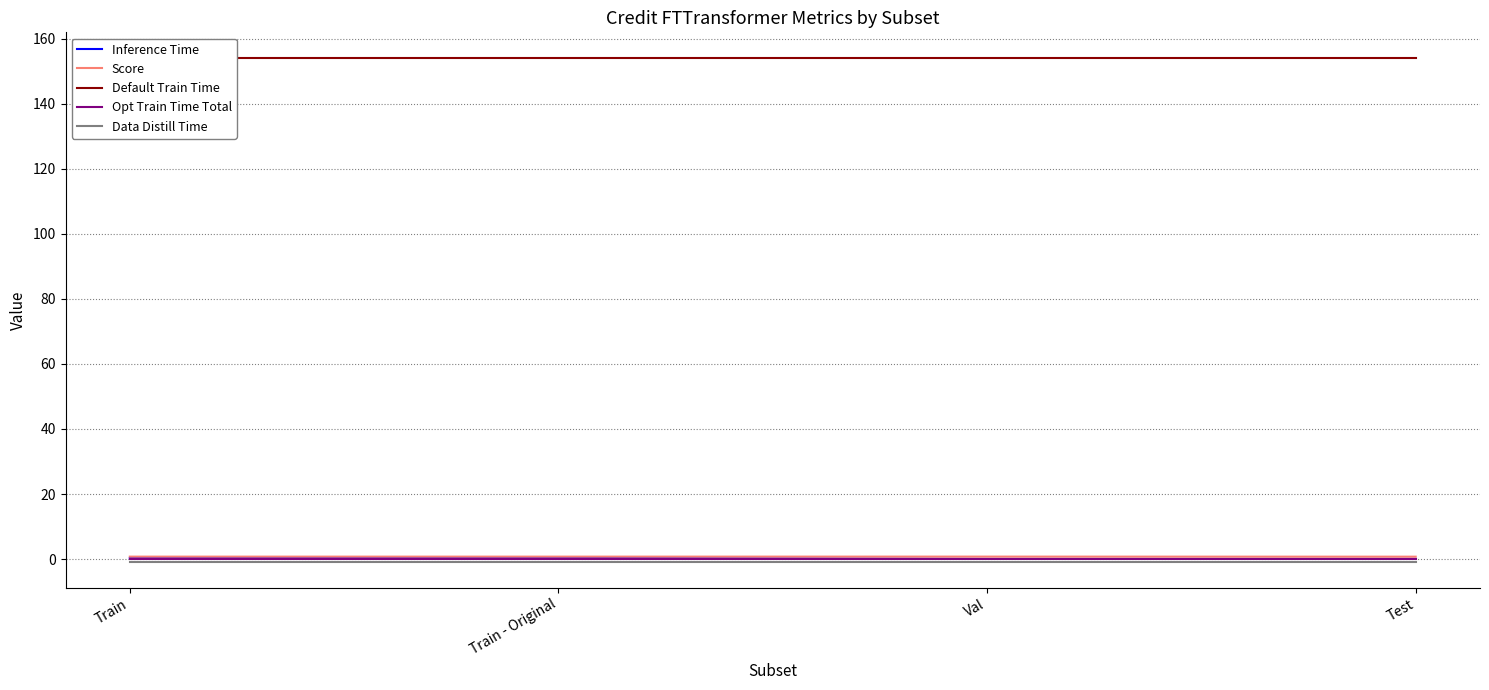

Is this an area chart (filled region under the line)?

No